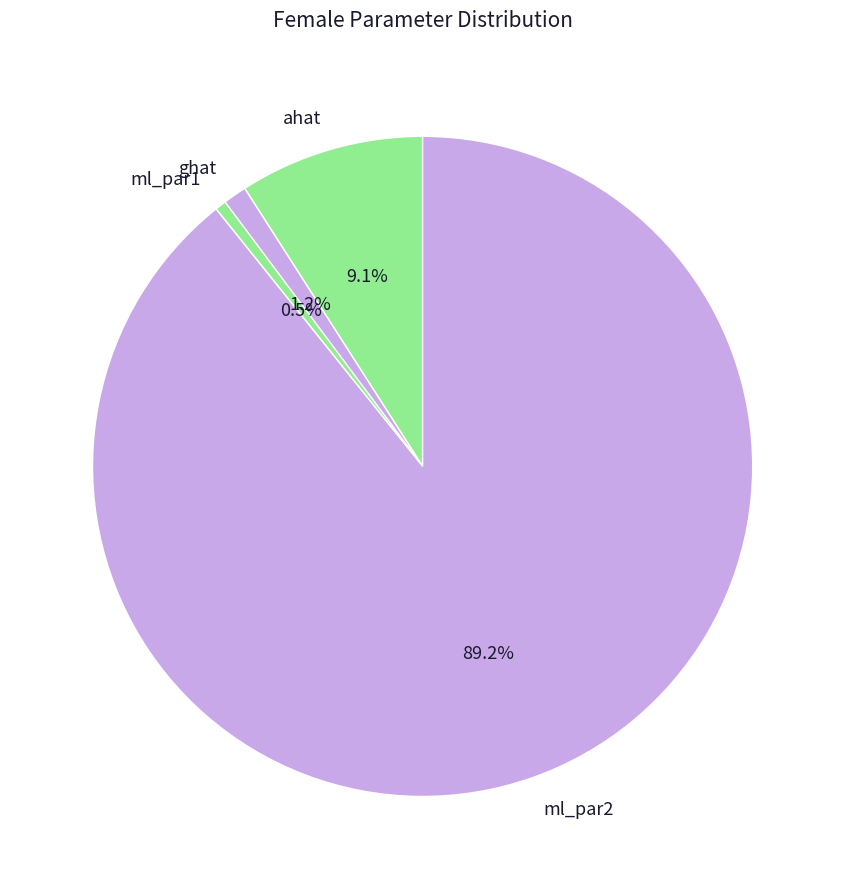

What is the smallest slice in the pie chart?

ml_par1